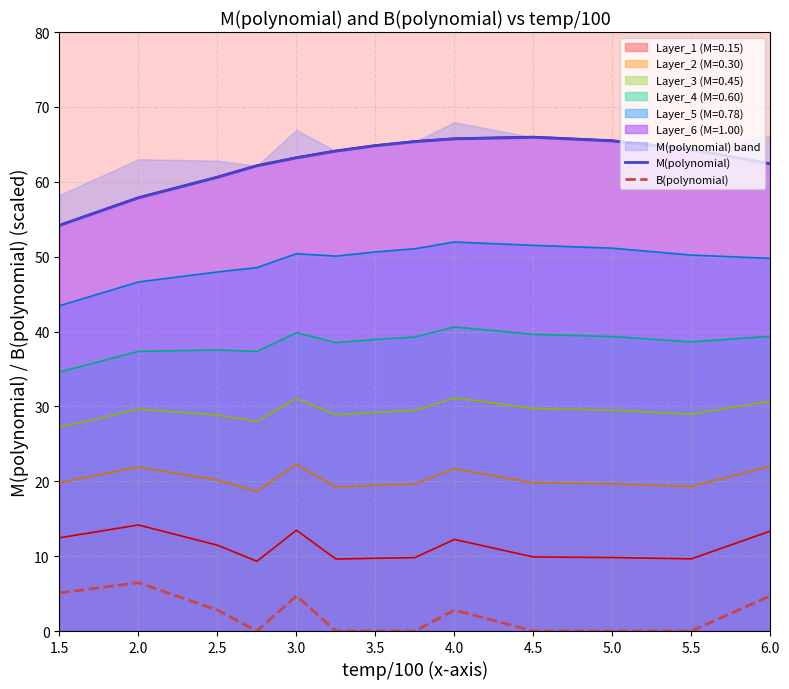

The value of Layer_6 (M=1.00) at 6.0 is 62.5. True or false?

True